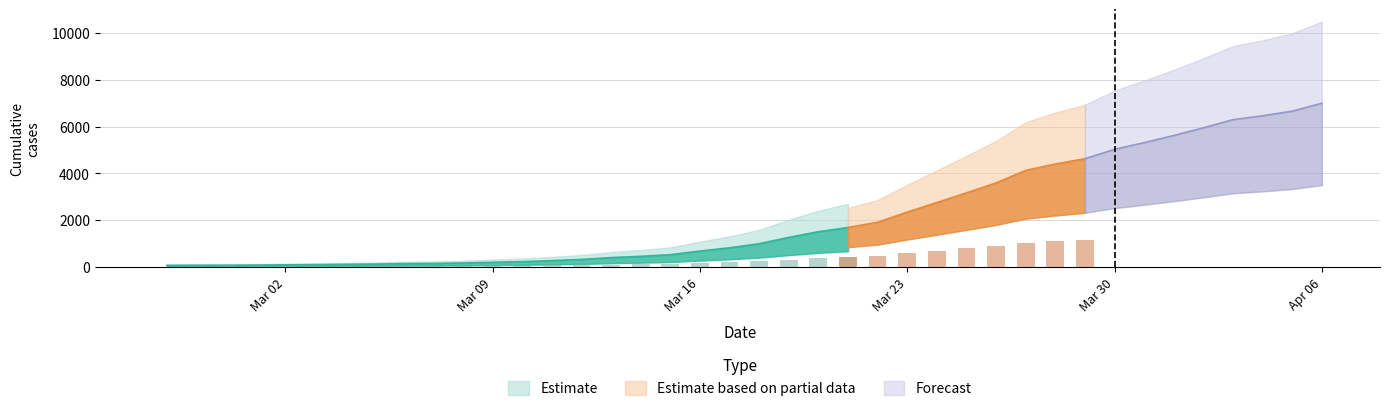

What is the sum of all values?

85712